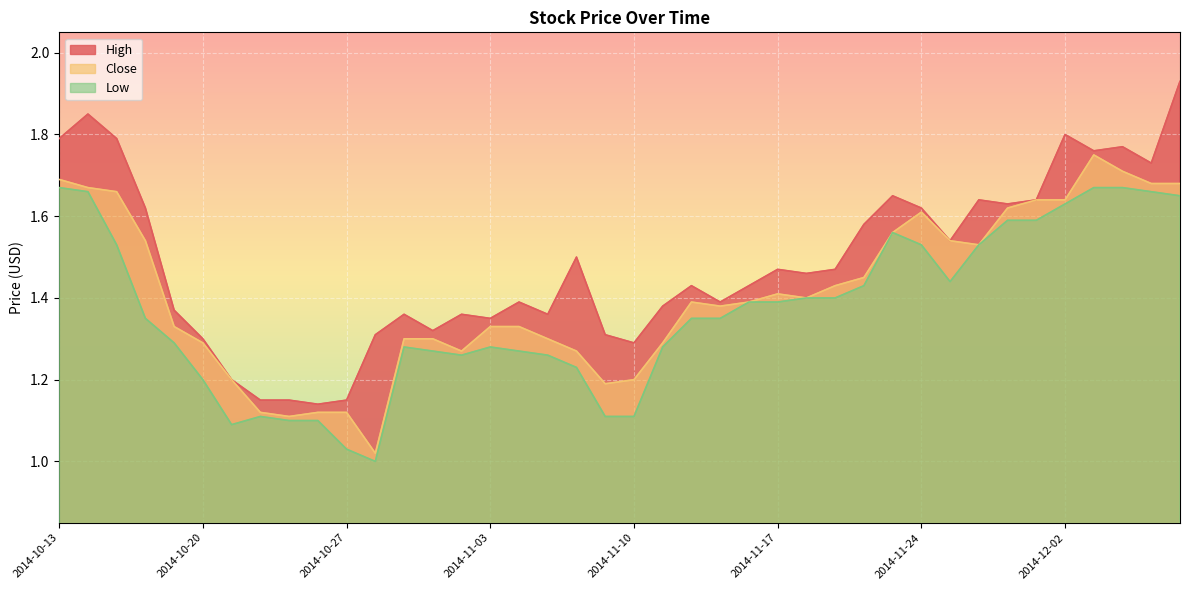

What is the difference between the maximum and minimum values in the Close series?

0.7